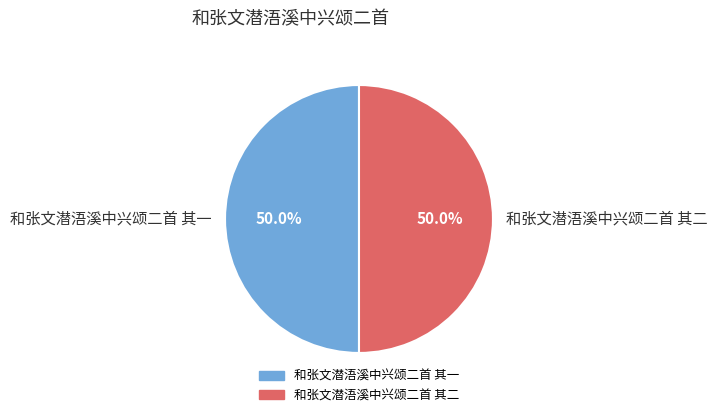

What is the total percentage of 和张文潜浯溪中兴颂二首 其二 and 和张文潜浯溪中兴颂二首 其一?

100.0%